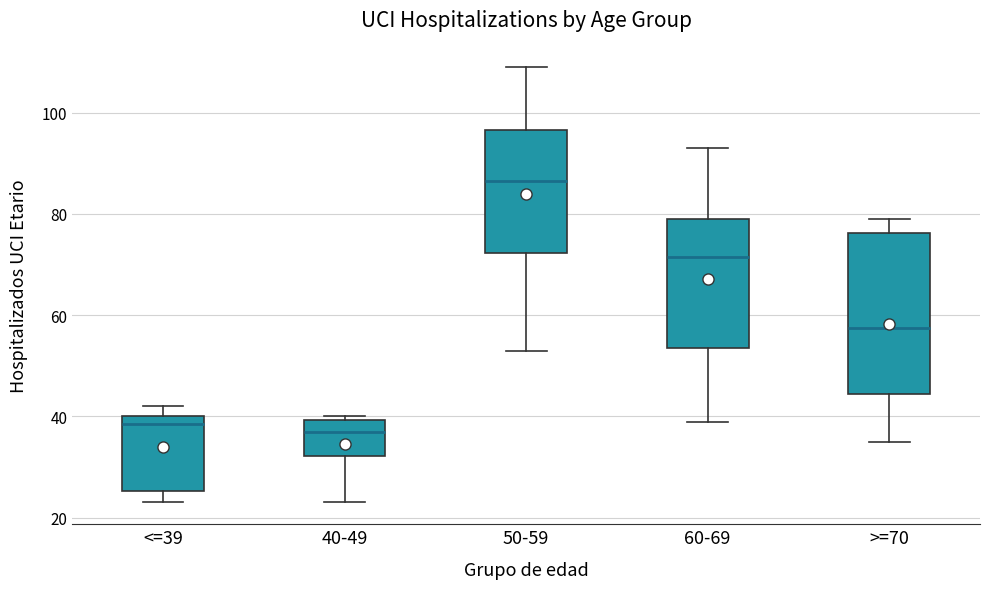

Reading left to right, read every box against the y-axis: the position of its median line, the range the box covers, and the ends of its whiskers. The values are not printed on the chart, so give them approximately, as read against the axis.

<=39: median 38, box 26 to 40, whiskers 24 to 42
40-49: median 38, box 32 to 40, whiskers 24 to 40 (just above the box's upper edge)
50-59: median 86, box 72 to 96, whiskers 54 to 110
60-69: median 72, box 54 to 80, whiskers 40 to 94
>=70: median 58, box 44 to 76, whiskers 36 to 80